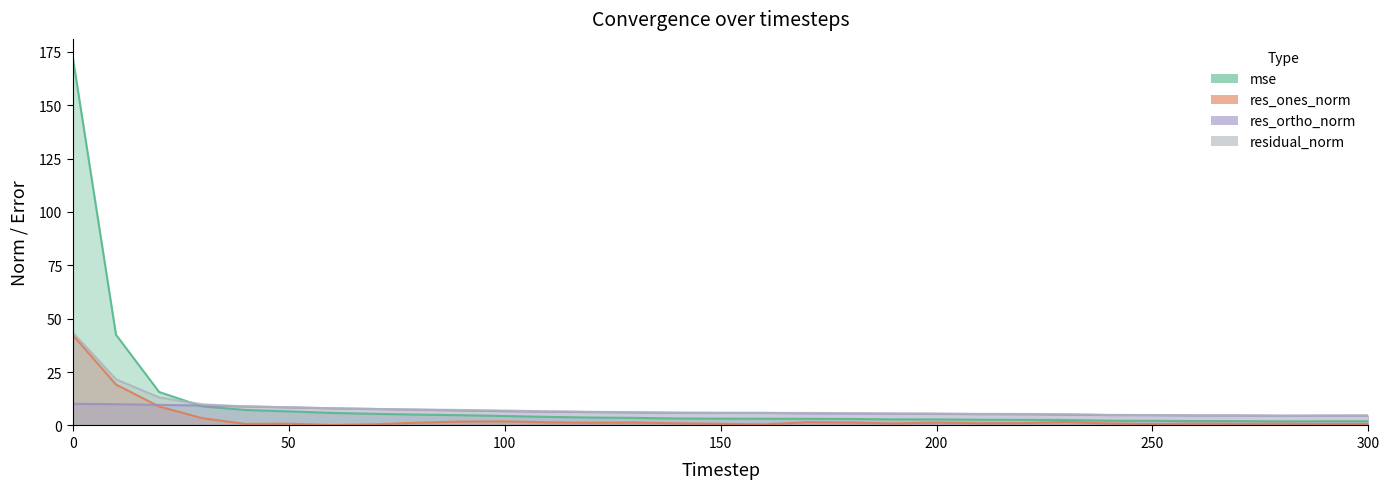

Rank the series by their average value, from highest to lowest.

mse, residual_norm, res_ortho_norm, res_ones_norm